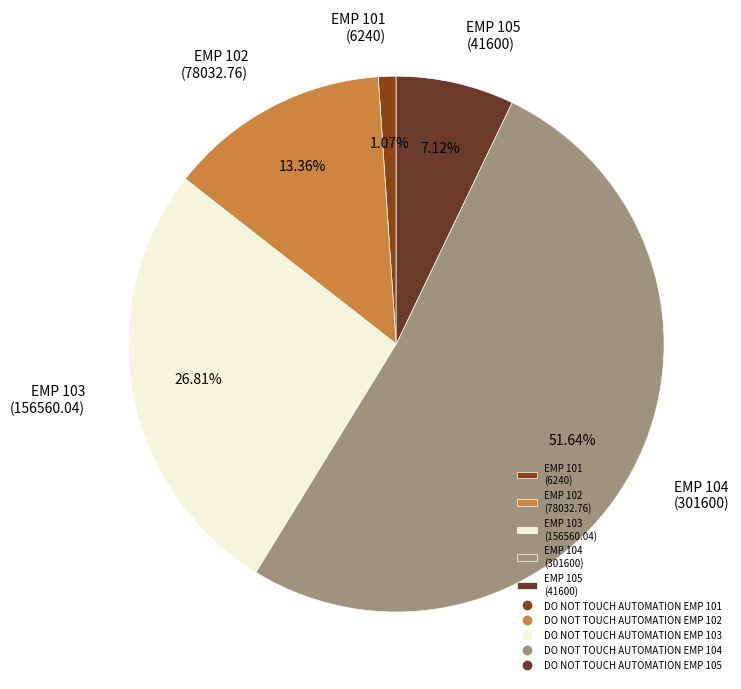

Rank the categories by value from highest to lowest.

EMP 104 (301600), EMP 103 (156560.04), EMP 102 (78032.76), EMP 105 (41600), EMP 101 (6240)